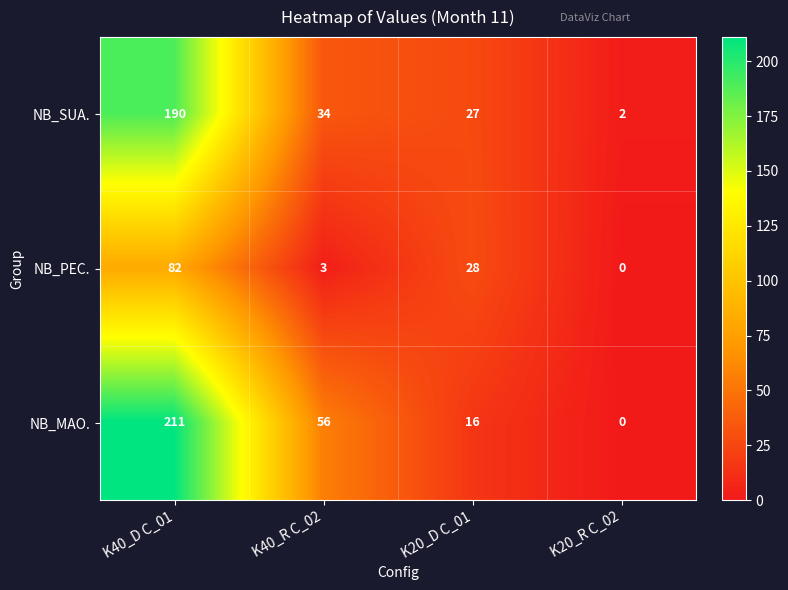

Reading right to left, what are all the values shown in this chart?

NB_SUA.: K20_R C_02=2	K20_D C_01=27	K40_R C_02=34	K40_D C_01=190
NB_PEC.: K20_R C_02=0	K20_D C_01=28	K40_R C_02=3	K40_D C_01=82
NB_MAO.: K20_R C_02=0	K20_D C_01=16	K40_R C_02=56	K40_D C_01=211